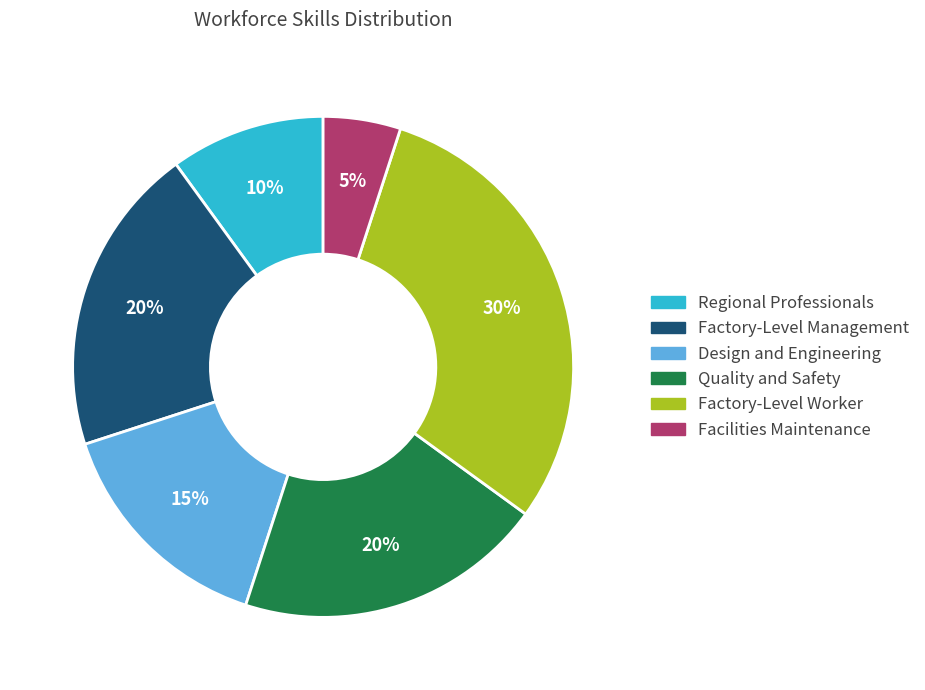

Count the number of slices in the pie.

6